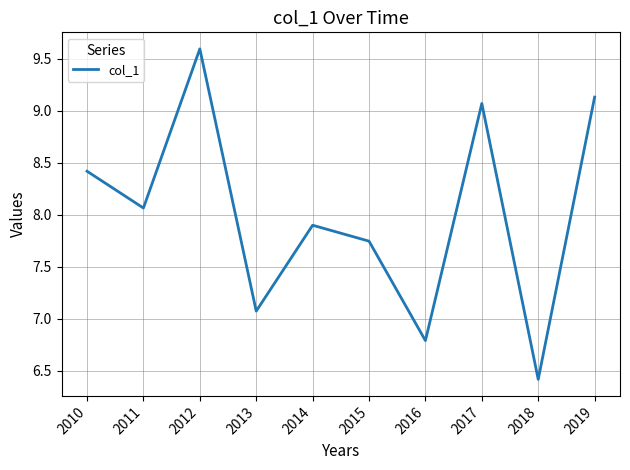

List the labels in order of value, smallest first.

2018, 2016, 2013, 2015, 2014, 2011, 2010, 2017, 2019, 2012